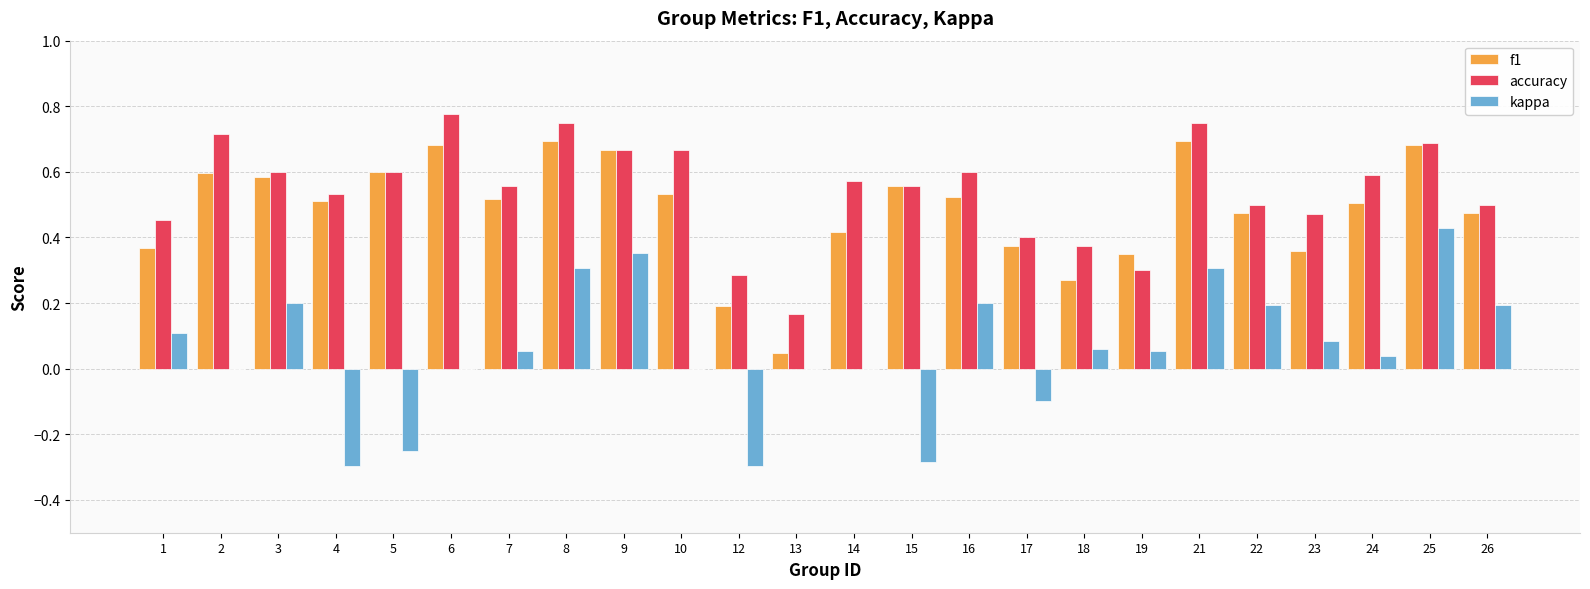

How many data points does each series have?

24